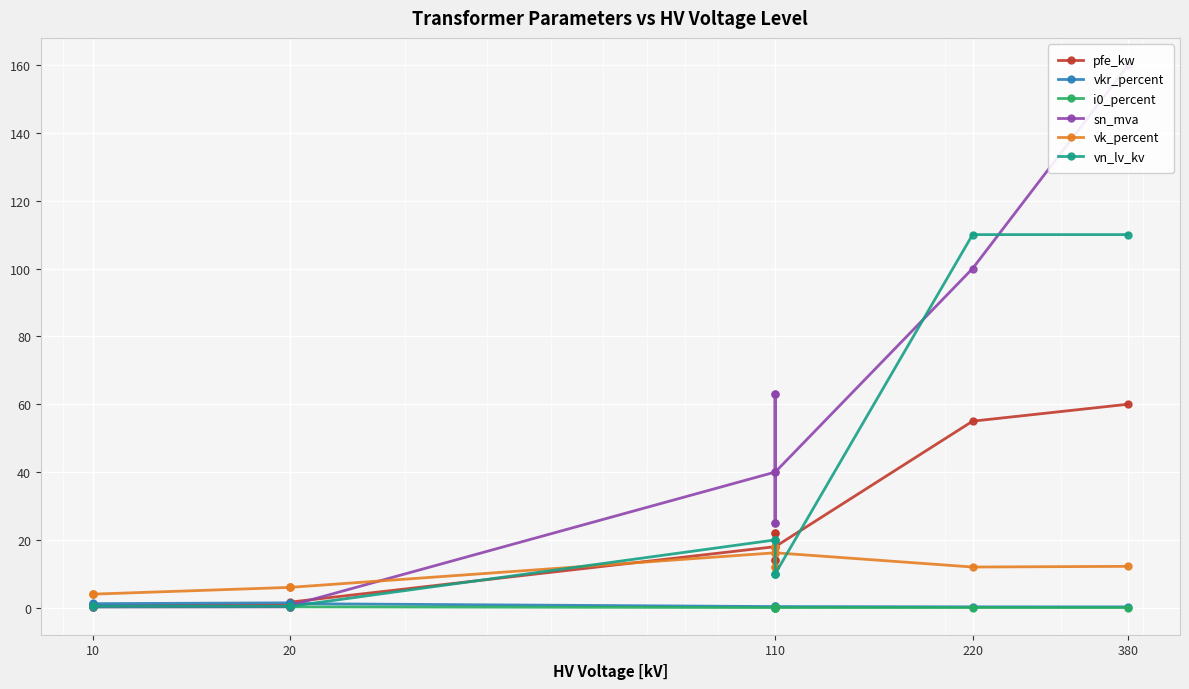

True or false: i0_percent and vk_percent cross at least once.

False